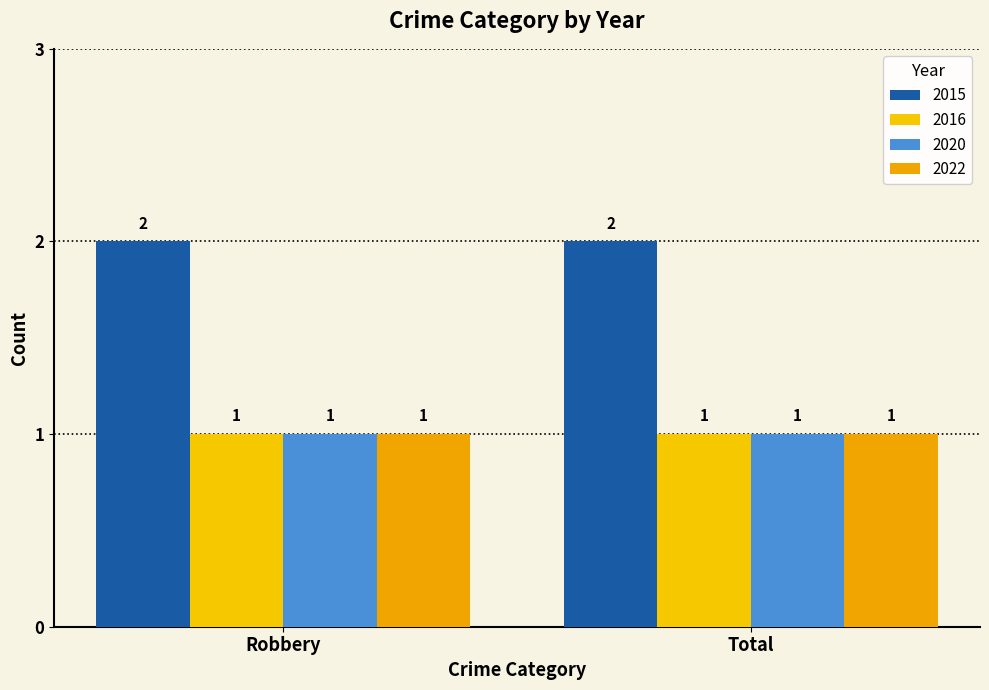

Reading left to right, transcribe all the data shown in this chart.

2015: 2	2
2016: 1	1
2020: 1	1
2022: 1	1